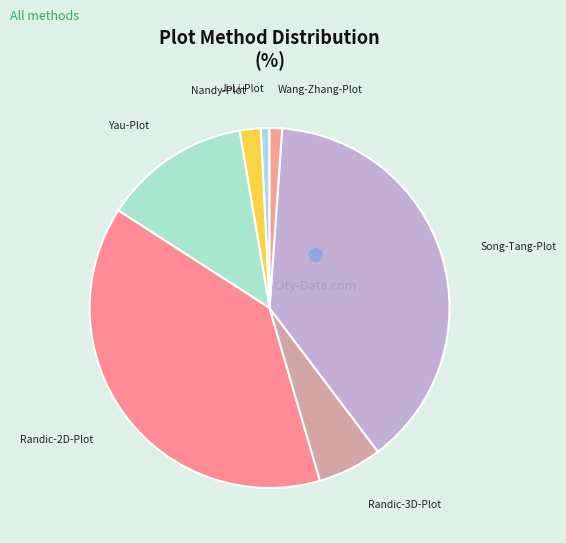

What is the ratio of the value at Song-Tang-Plot to the value at Ji-Li-Plot?

49.4